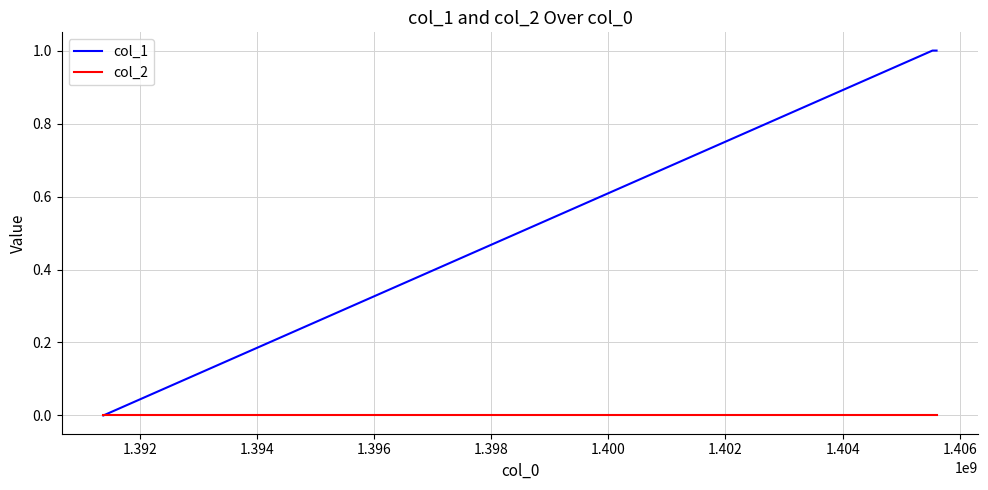

Which series has the largest total across all categories?

col_1